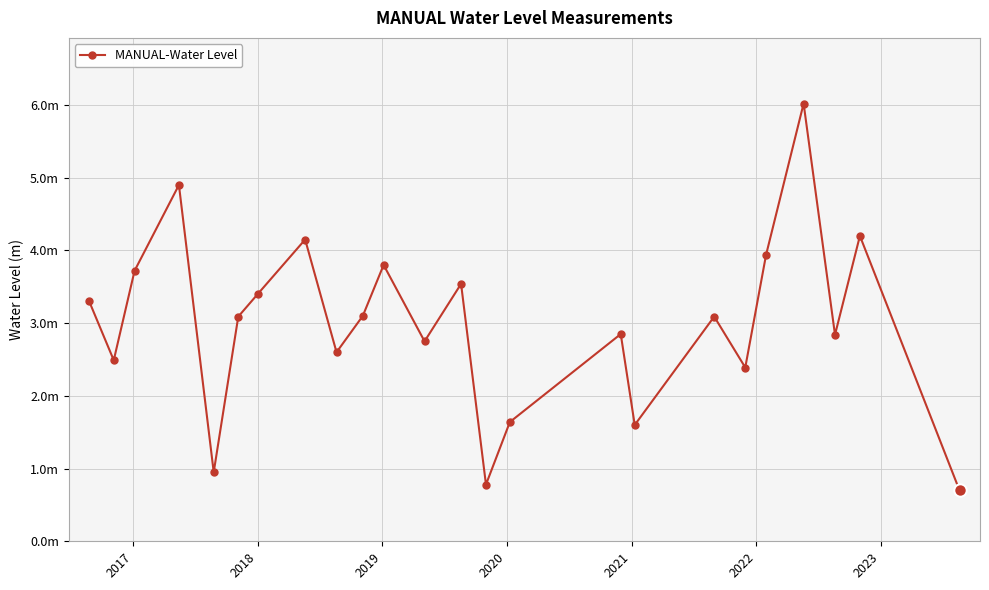

Is this an area chart (filled region under the line)?

No